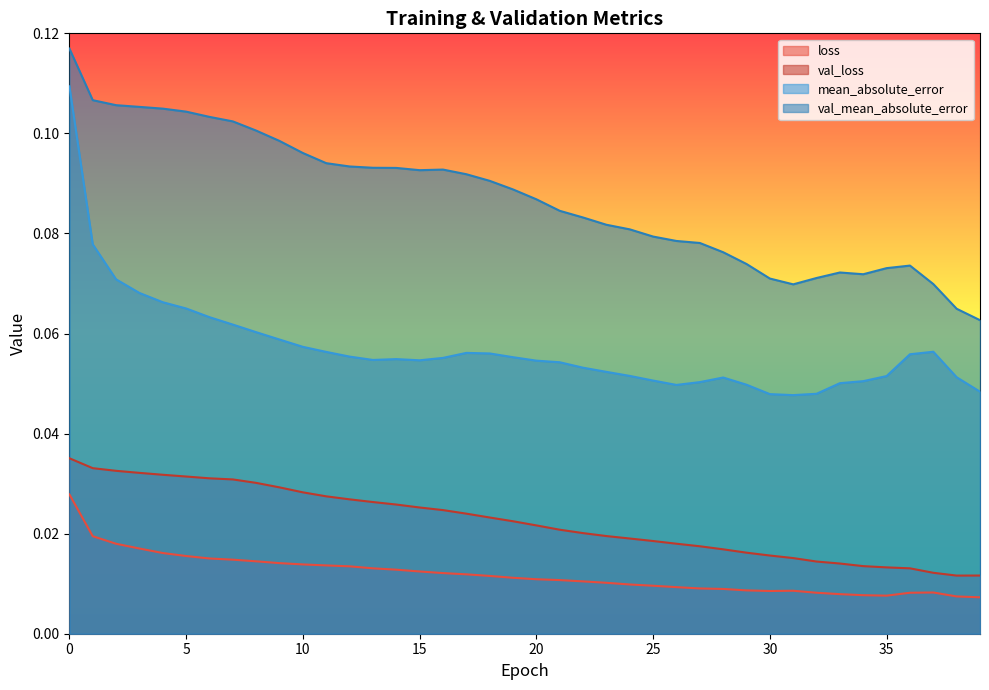

Reading left to right, what are all the values shown in this chart?

loss: 0=0.0	1=0.0	2=0.0	3=0.0	4=0.0	5=0.0	6=0.0	7=0.0	8=0.0	9=0.0	10=0.0	11=0.0	12=0.0	13=0.0	14=0.0	15=0.0	16=0.0	17=0.0	18=0.0	19=0.0	20=0.0	21=0.0	22=0.0	23=0.0	24=0.0	25=0.0	26=0.0	27=0.0	28=0.0	29=0.0	30=0.0	31=0.0	32=0.0	33=0.0	34=0.0	35=0.0	36=0.0	37=0.0	38=0.0	39=0.0
val_loss: 0=0.0	1=0.0	2=0.0	3=0.0	4=0.0	5=0.0	6=0.0	7=0.0	8=0.0	9=0.0	10=0.0	11=0.0	12=0.0	13=0.0	14=0.0	15=0.0	16=0.0	17=0.0	18=0.0	19=0.0	20=0.0	21=0.0	22=0.0	23=0.0	24=0.0	25=0.0	26=0.0	27=0.0	28=0.0	29=0.0	30=0.0	31=0.0	32=0.0	33=0.0	34=0.0	35=0.0	36=0.0	37=0.0	38=0.0	39=0.0
mean_absolute_error: 0=0.1	1=0.1	2=0.1	3=0.1	4=0.1	5=0.1	6=0.1	7=0.1	8=0.1	9=0.1	10=0.1	11=0.1	12=0.1	13=0.1	14=0.1	15=0.1	16=0.1	17=0.1	18=0.1	19=0.1	20=0.1	21=0.1	22=0.1	23=0.1	24=0.1	25=0.1	26=0.0	27=0.1	28=0.1	29=0.0	30=0.0	31=0.0	32=0.0	33=0.1	34=0.1	35=0.1	36=0.1	37=0.1	38=0.1	39=0.0
val_mean_absolute_error: 0=0.1	1=0.1	2=0.1	3=0.1	4=0.1	5=0.1	6=0.1	7=0.1	8=0.1	9=0.1	10=0.1	11=0.1	12=0.1	13=0.1	14=0.1	15=0.1	16=0.1	17=0.1	18=0.1	19=0.1	20=0.1	21=0.1	22=0.1	23=0.1	24=0.1	25=0.1	26=0.1	27=0.1	28=0.1	29=0.1	30=0.1	31=0.1	32=0.1	33=0.1	34=0.1	35=0.1	36=0.1	37=0.1	38=0.1	39=0.1